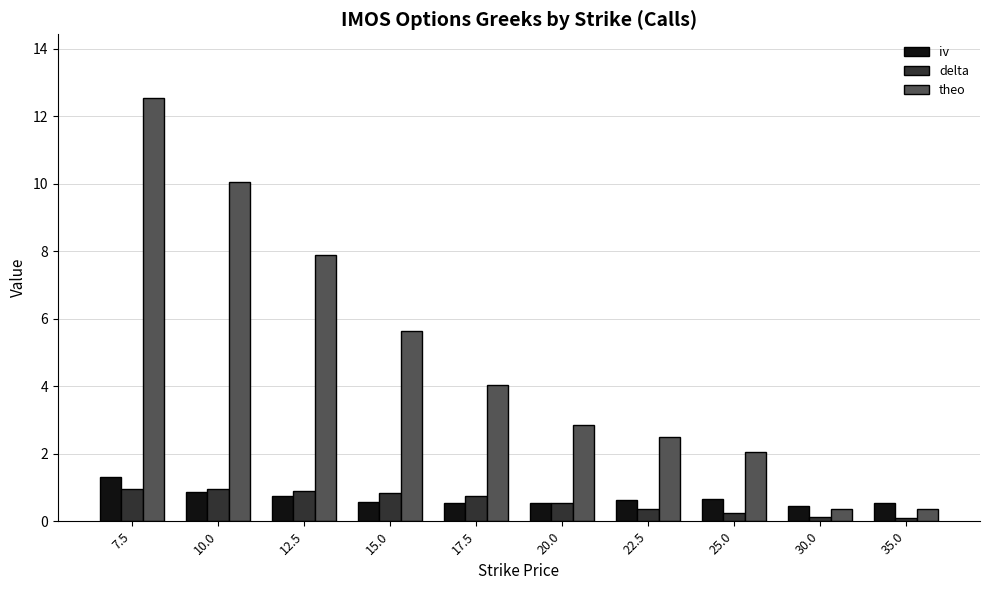

Between 20.0 and 35.0, which series saw the biggest shift?

theo